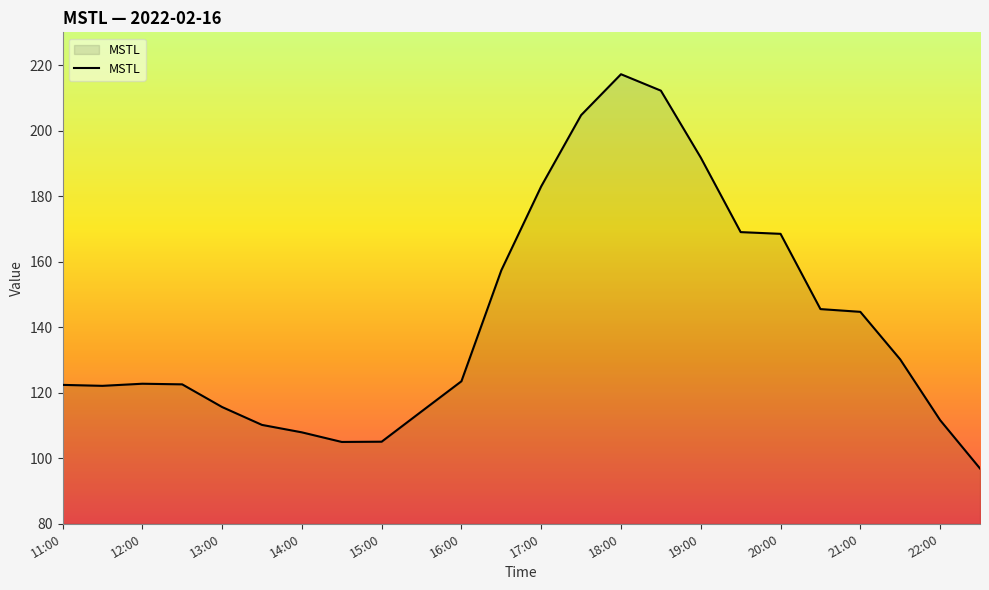

What is the difference between the maximum and minimum values?

120.3